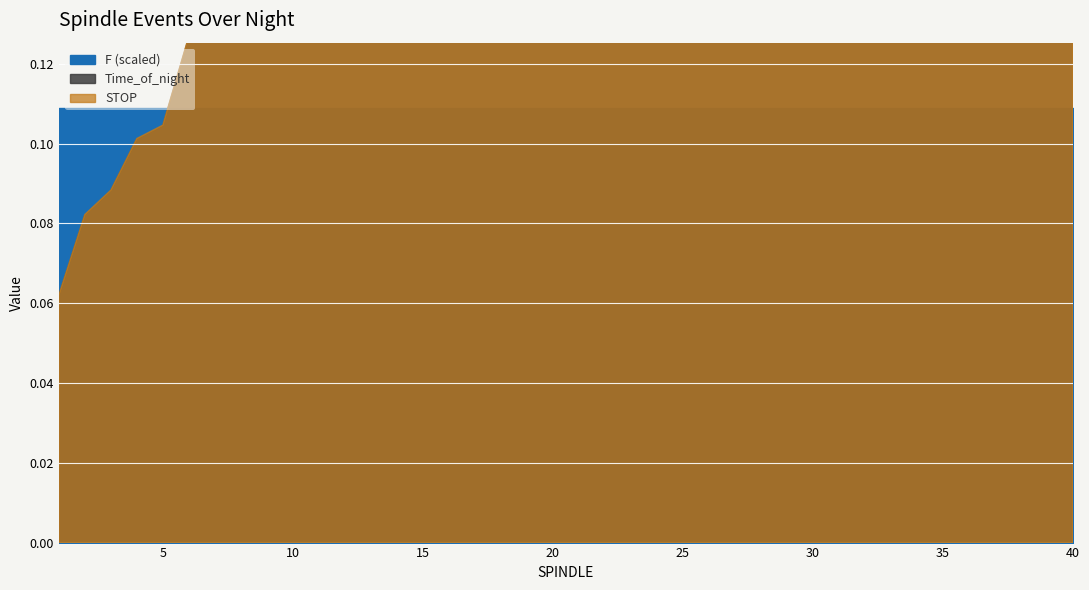

Which series has the widest spread of values?

Time_of_night